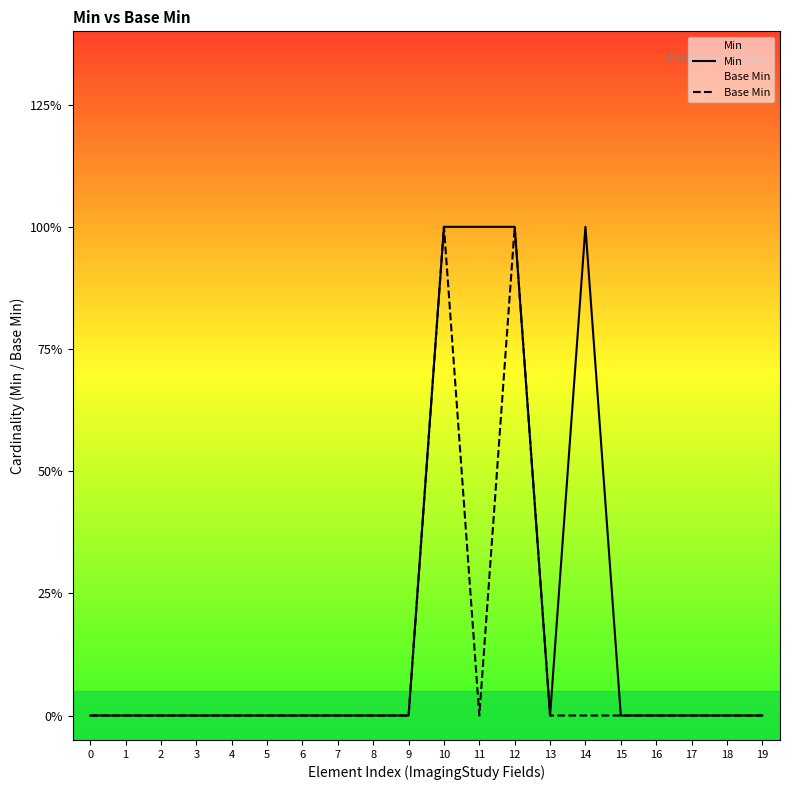

True or false: Base Min has a value of -1 at 13.

False